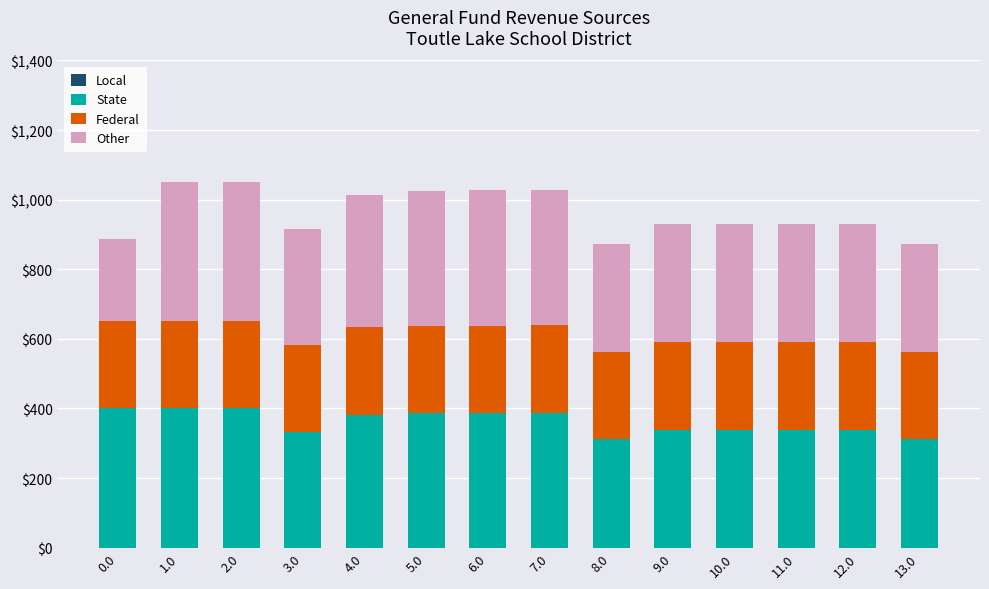

What is the difference between the second highest and minimum values in the State series?

89.0